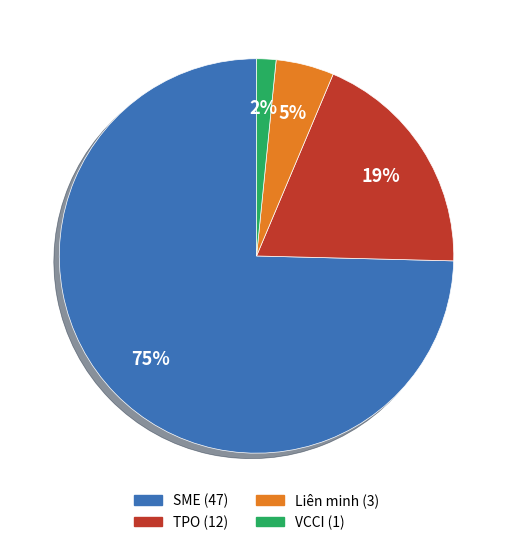

To the nearest percent, what is the average slice percentage?

25%